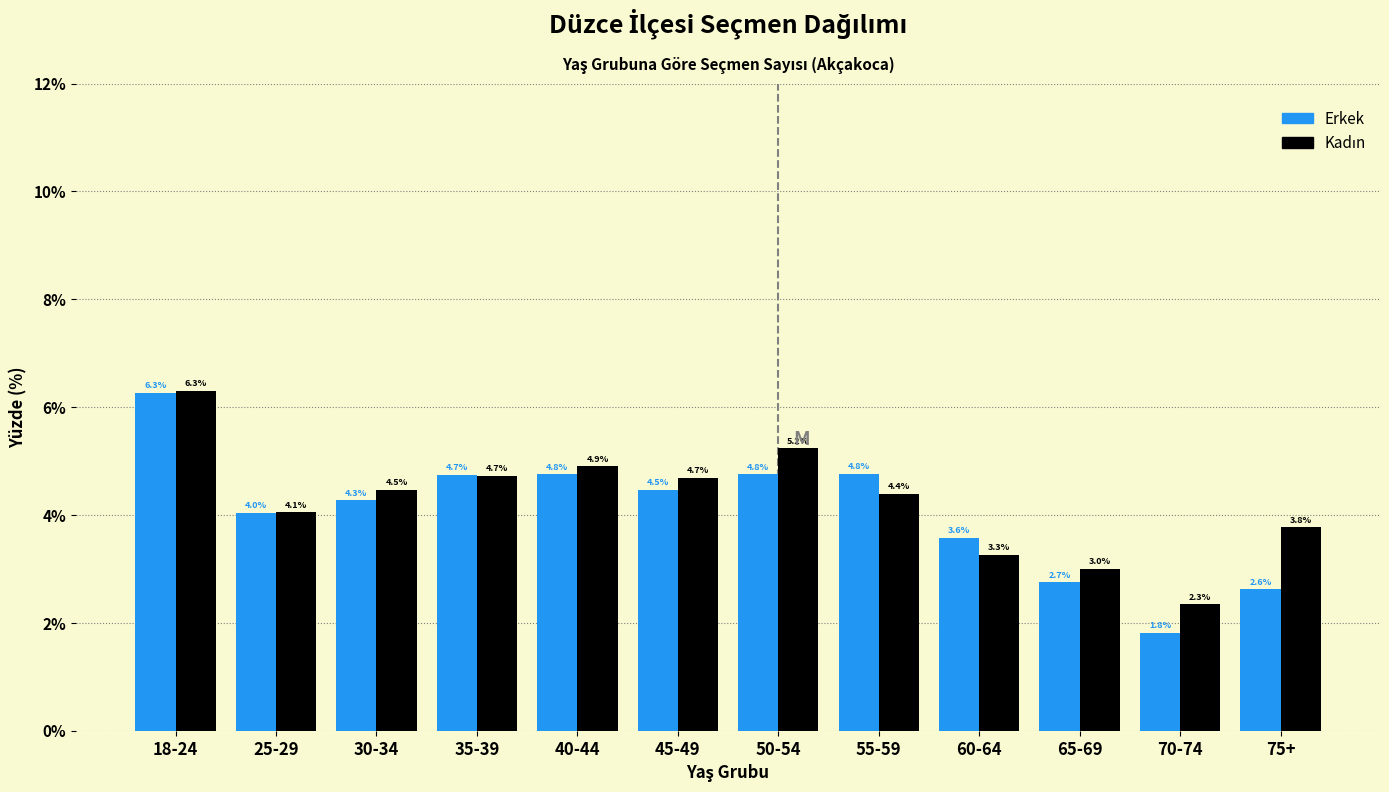

What is the greatest value displayed?

6.3